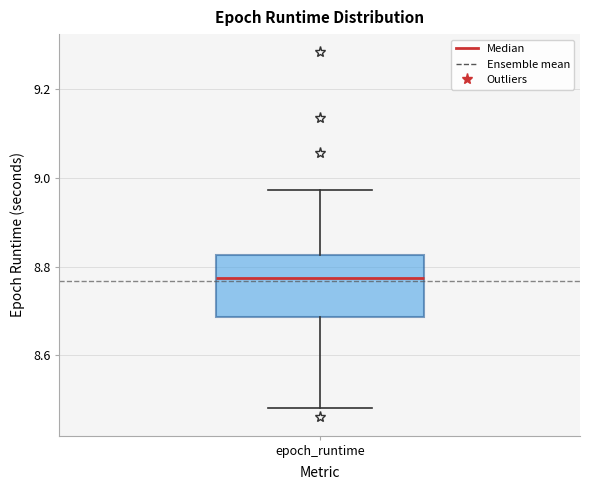

Read this box plot against the y-axis: the position of the median line, the range covered by the box, and the ends of both whiskers. The values are not printed on the chart, so give them approximately, as read against the axis.

median 8.78, box 8.68 to 8.82, whiskers 8.48 to 8.98